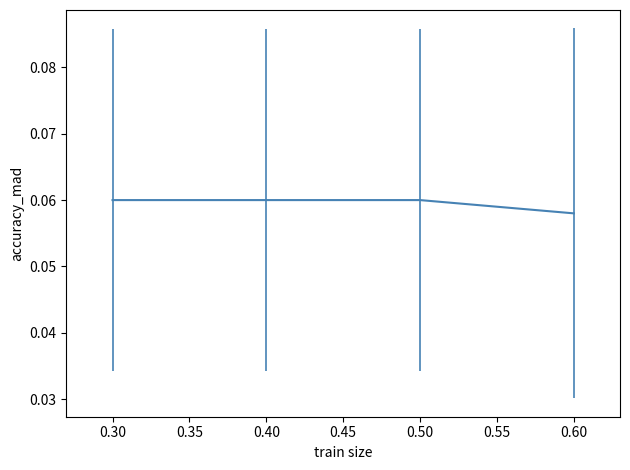

True or false: there are more than 2 points higher than both neighbors.

False